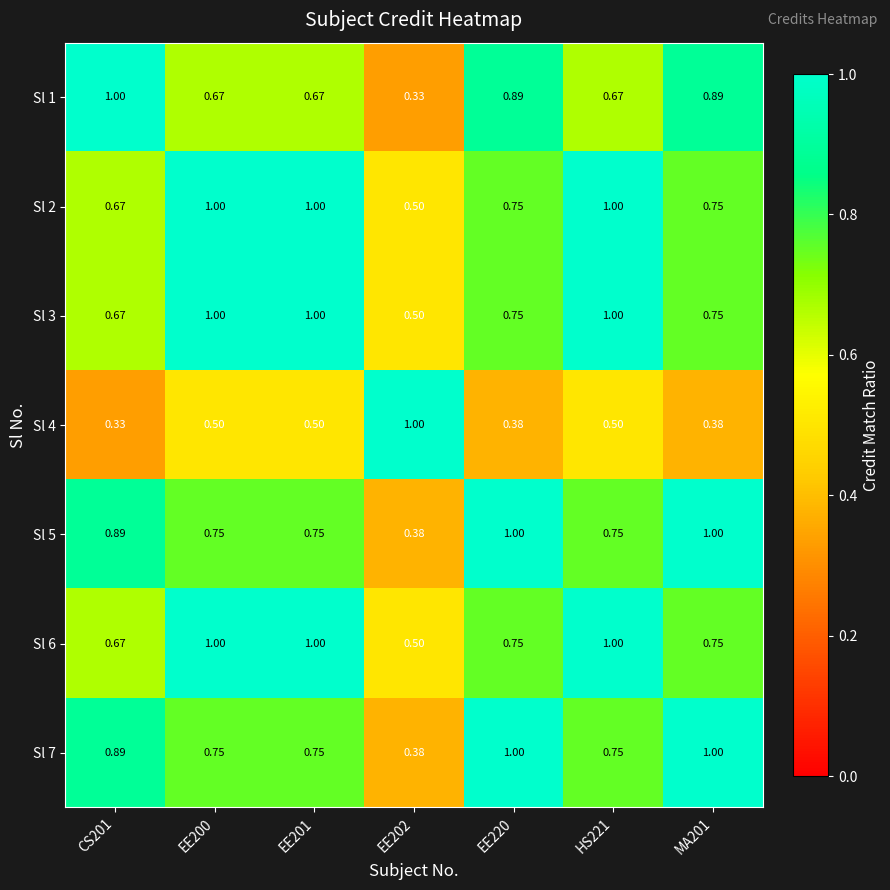

Is the value of Sl 1 at EE220 greater than the value of Sl 4 at HS221?

Yes